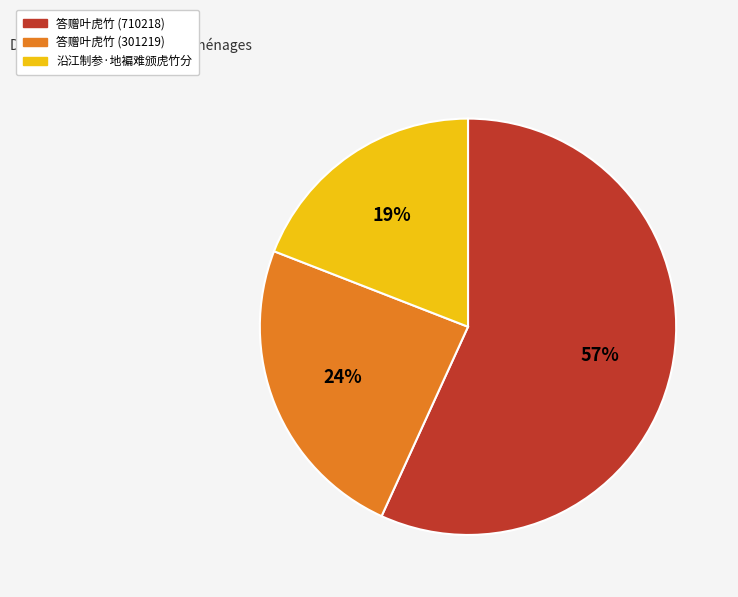

To the nearest percent, what percentage of the pie is 答赠叶虎竹 (710218)?

57%